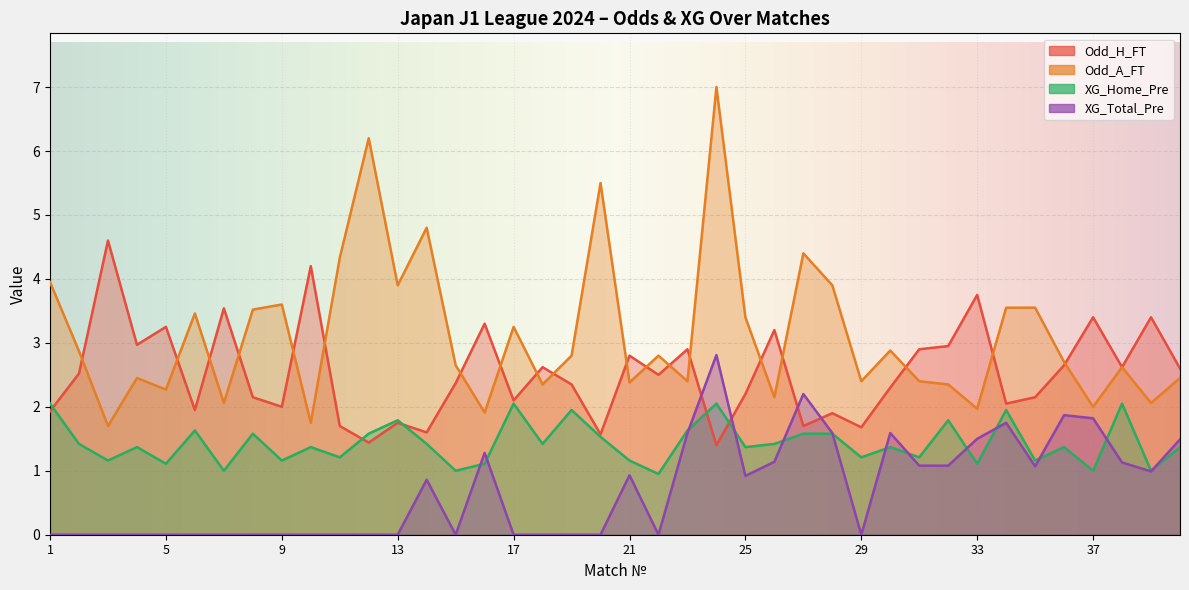

Which series has the largest total across all categories?

Odd_A_FT